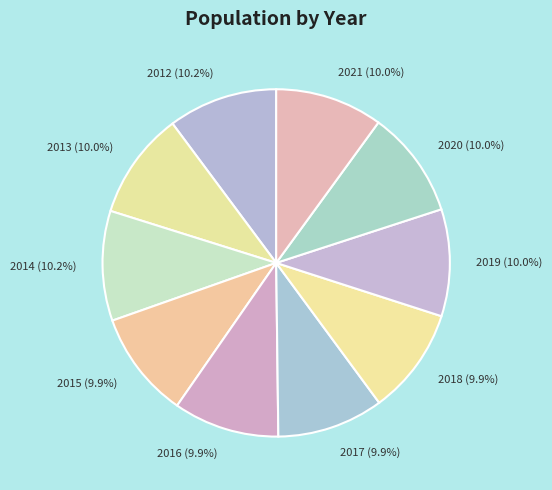

Count the number of slices in the pie.

10